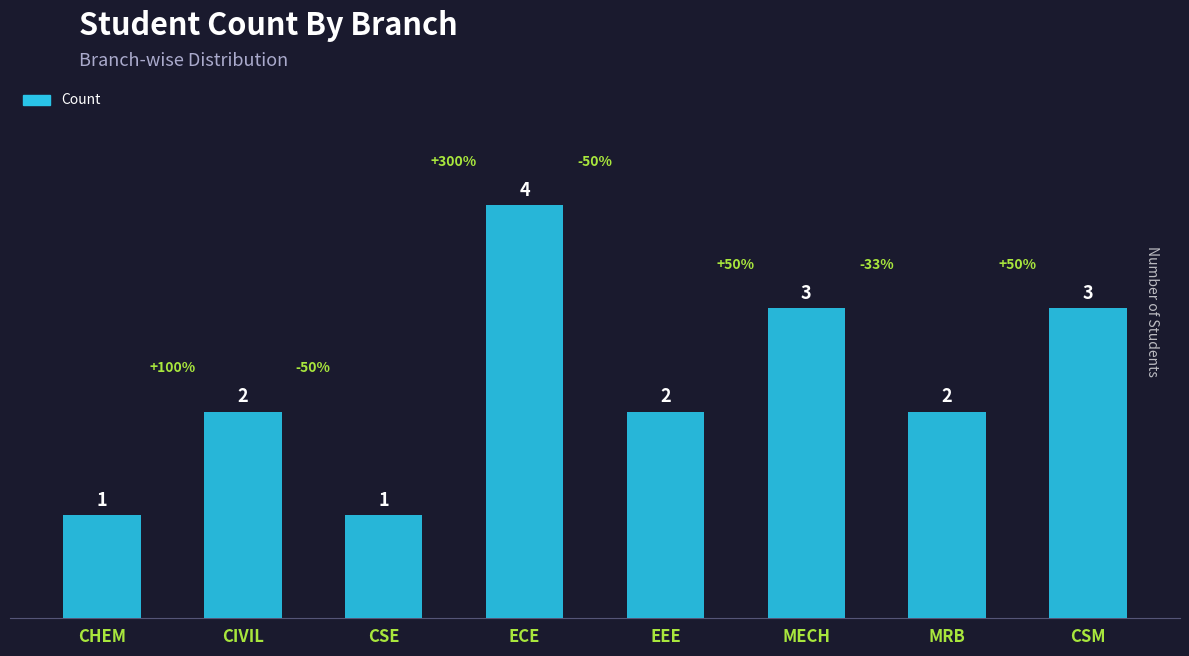

Count the number of data series in this chart.

1